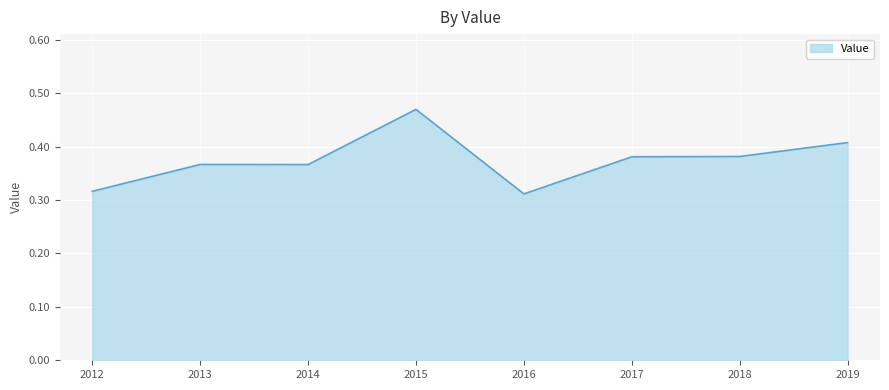

The chart shows a value of 0.5 at 2013. True or false?

False